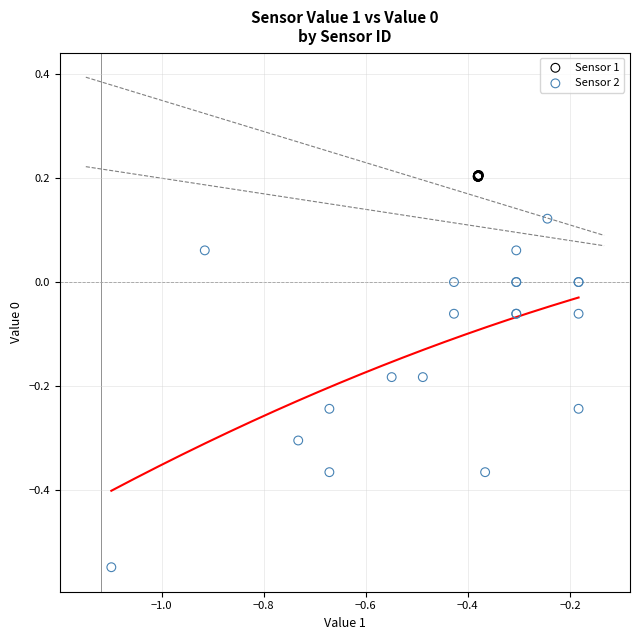

Which series has the widest spread of Y values?

Sensor 2